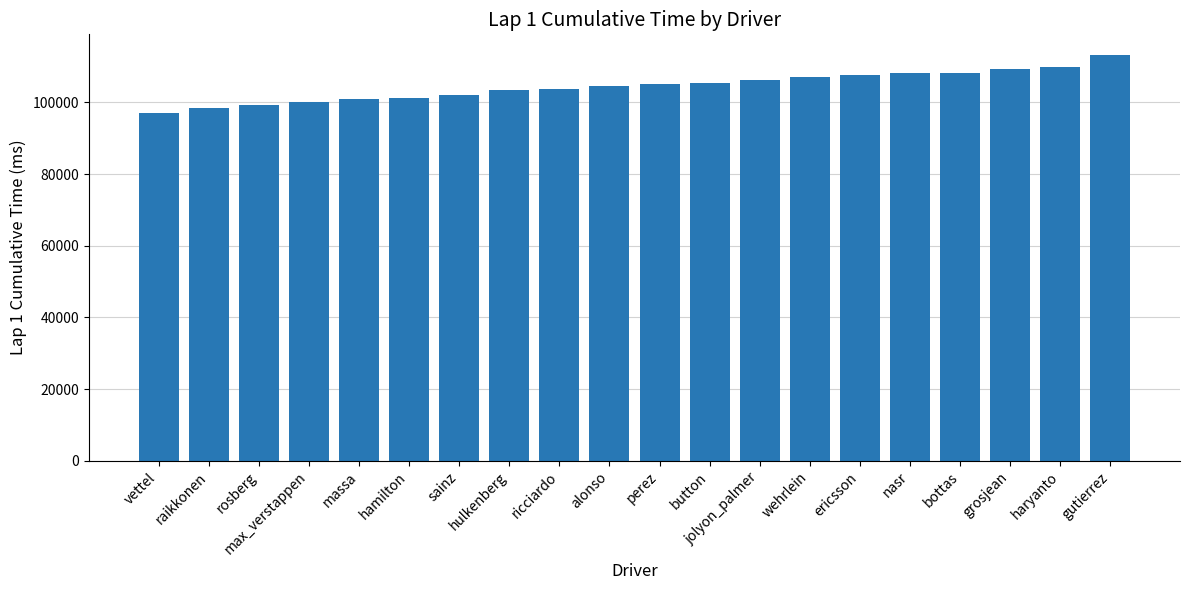

Which label corresponds to the largest value in the chart?

gutierrez